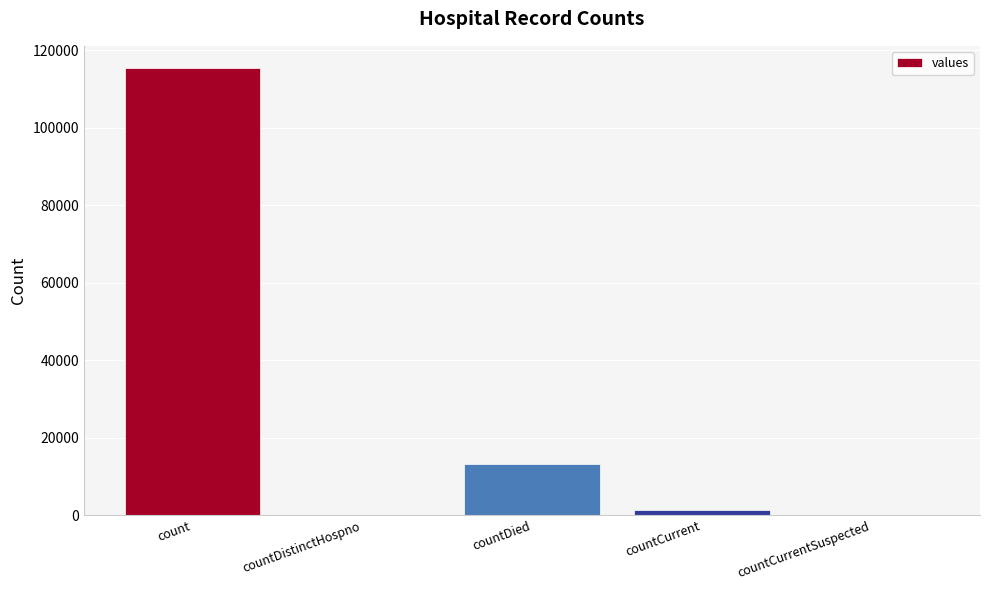

Which has a higher value, countCurrentSuspected or countDied?

countDied